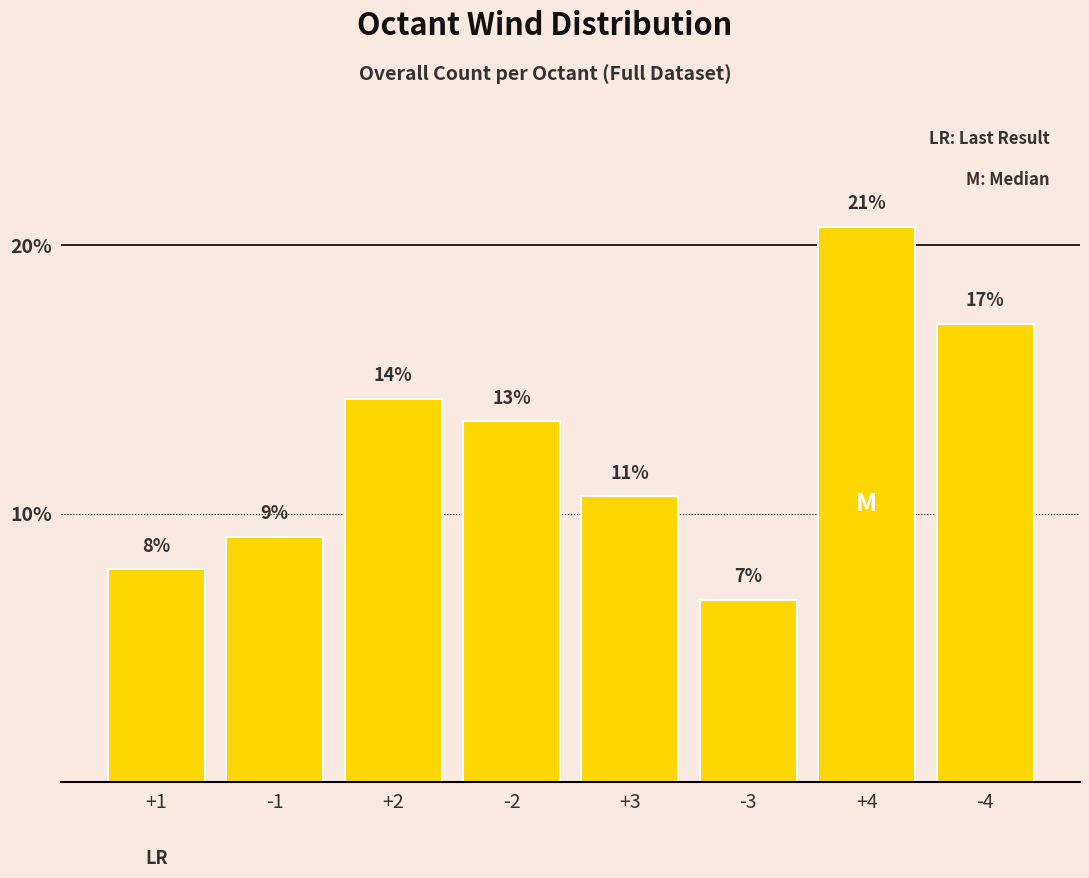

Does the chart contain any negative values?

No